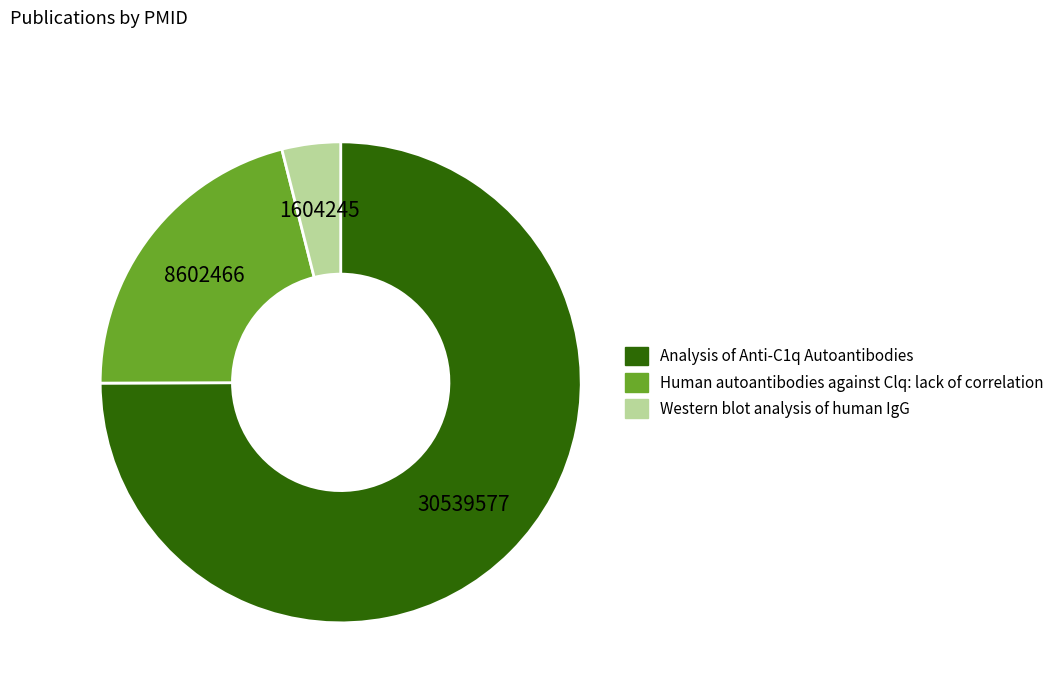

Which has a higher value, Western blot analysis of human IgG or Human autoantibodies against Clq: lack of correlation?

Human autoantibodies against Clq: lack of correlation